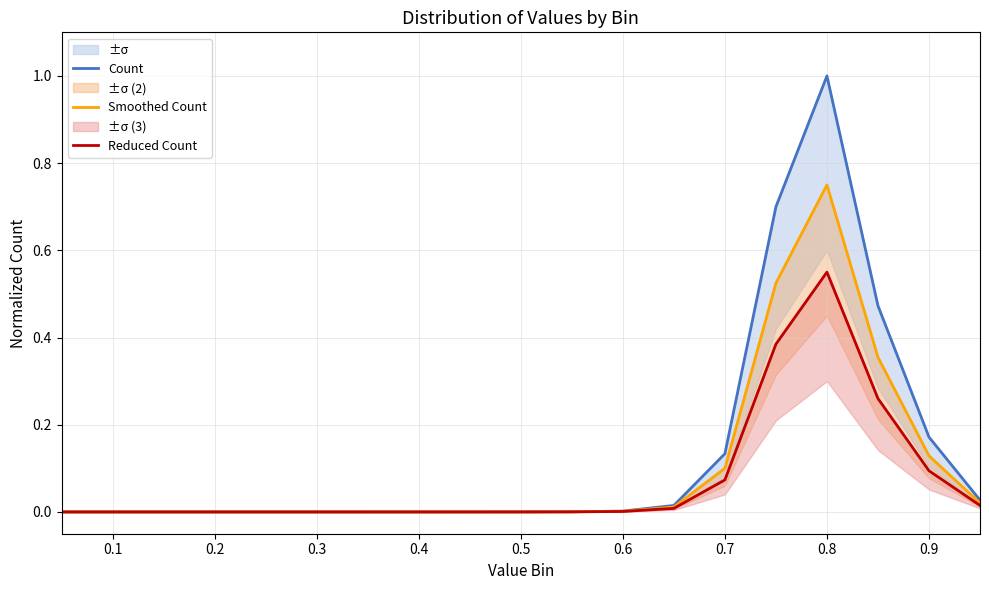

What is the label of the 2nd point from the left?

0.1